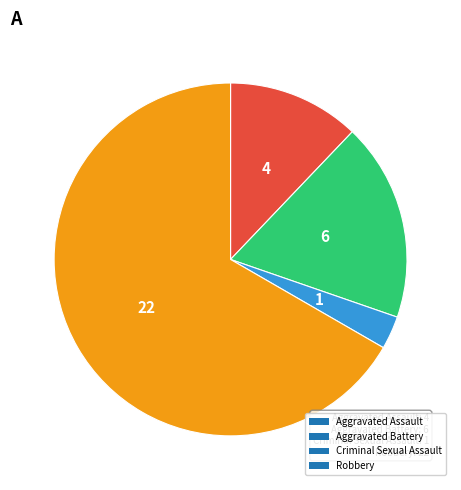

Which slice is the largest?

Robbery